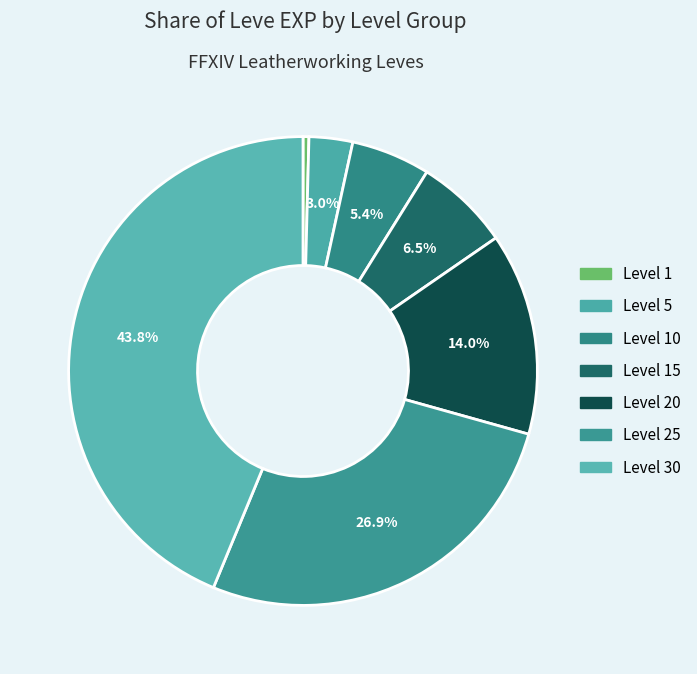

How many slices are in this pie chart?

7